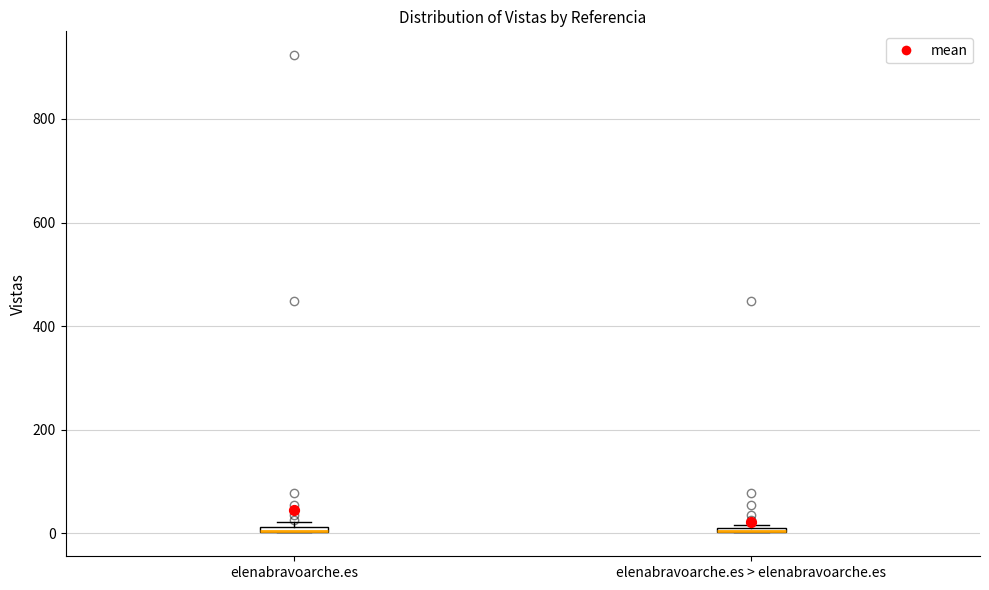

Where is the upper edge of the box for elenabravoarche.es on the y-axis? The values are not printed on the chart, so give them approximately, as read against the axis.

20